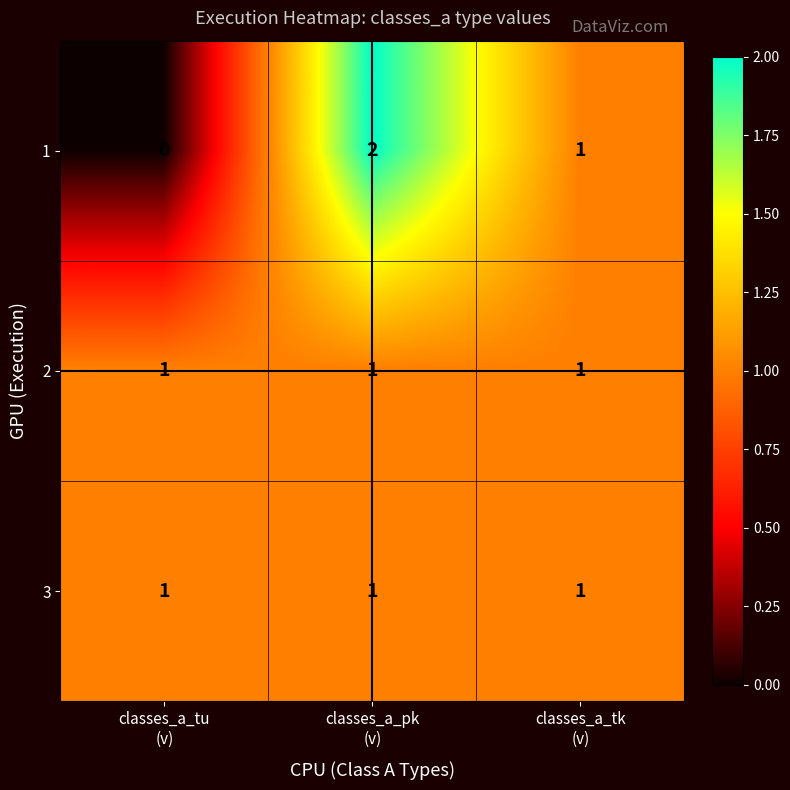

What is the sum of all 2 values?

3